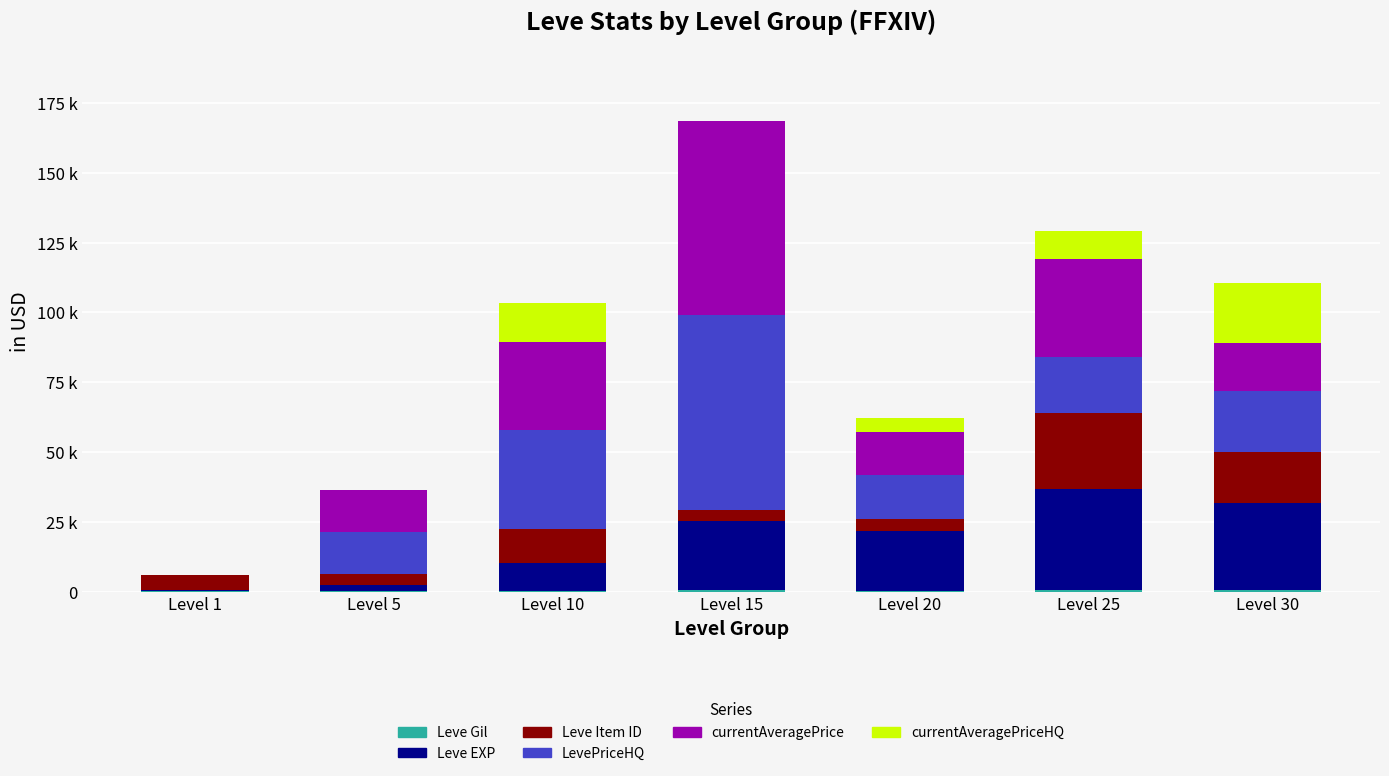

At how many categories does at least one series exceed 67354?

1